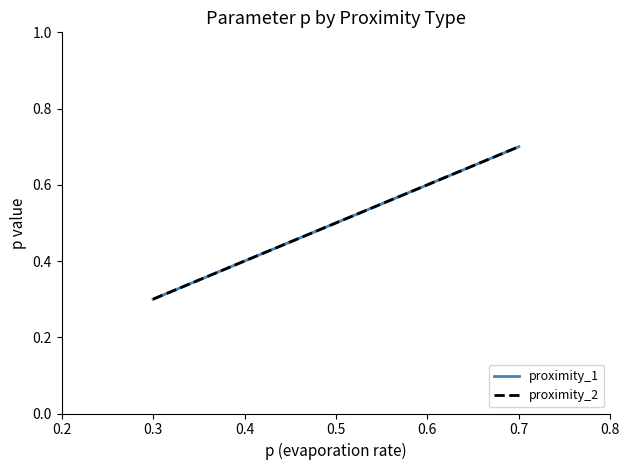

Reading right to left, extract all data points from this chart.

proximity_1: 0.7	0.5	0.3
proximity_2: 0.7	0.5	0.3